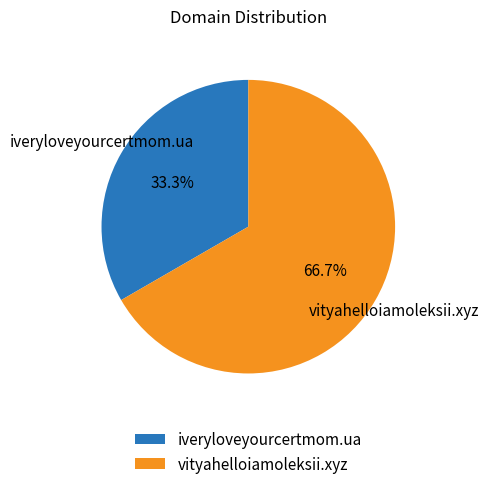

Which has a higher value, vityahelloiamoleksii.xyz or iveryloveyourcertmom.ua?

vityahelloiamoleksii.xyz